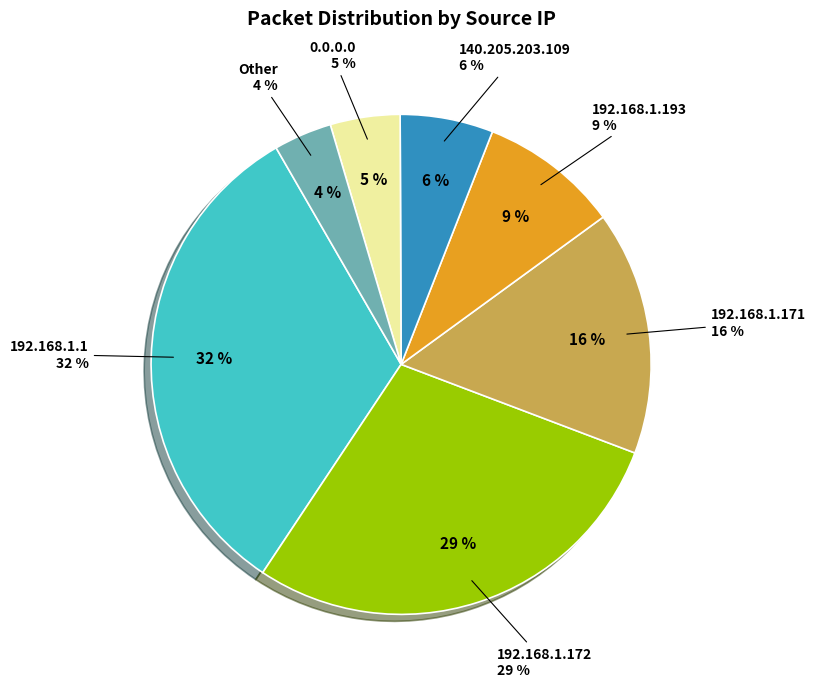

Count the number of slices in the pie.

7